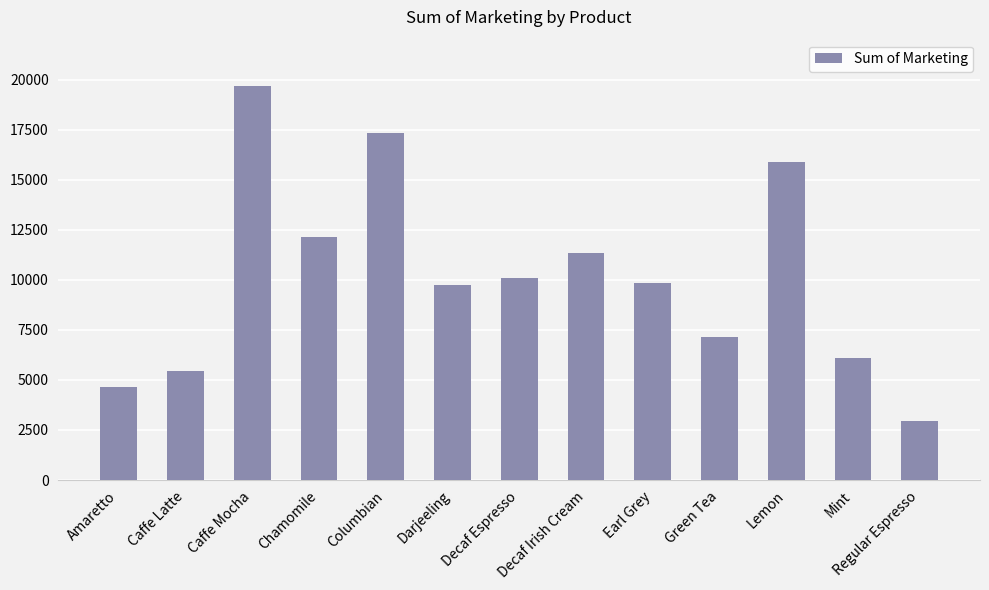

The chart shows a value of 18115 at Decaf Espresso. True or false?

False